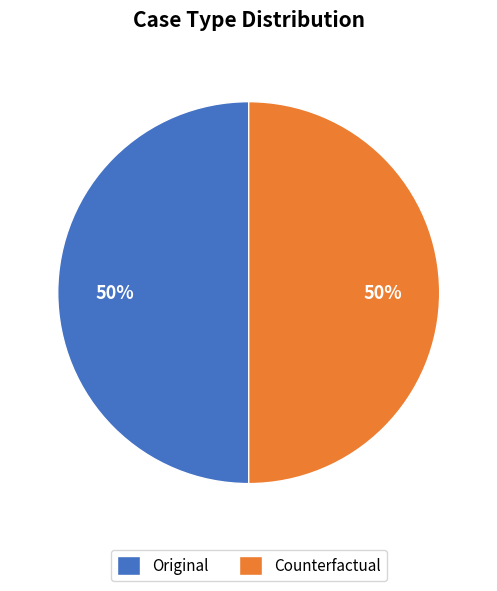

To the nearest percent, what portion does Original represent?

50%